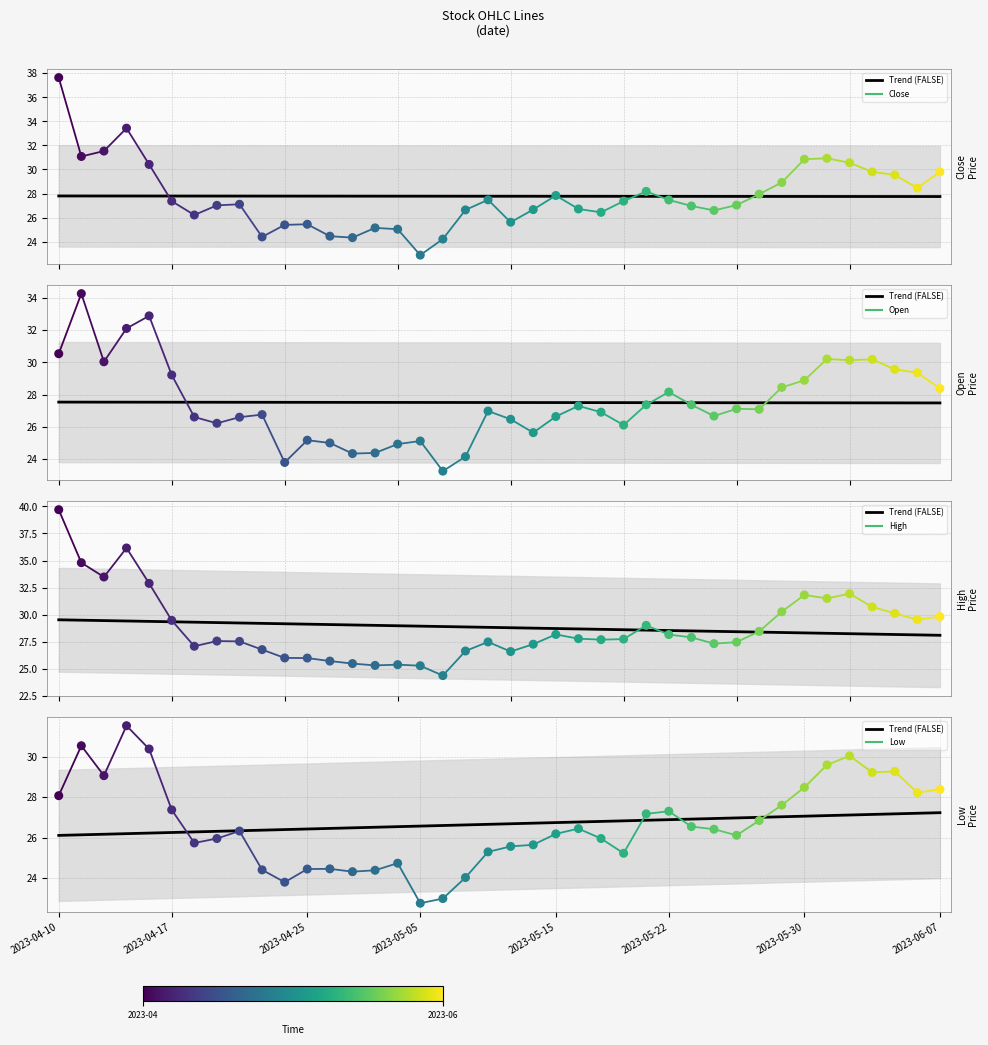

Which series reaches the maximum Y coordinate?

high